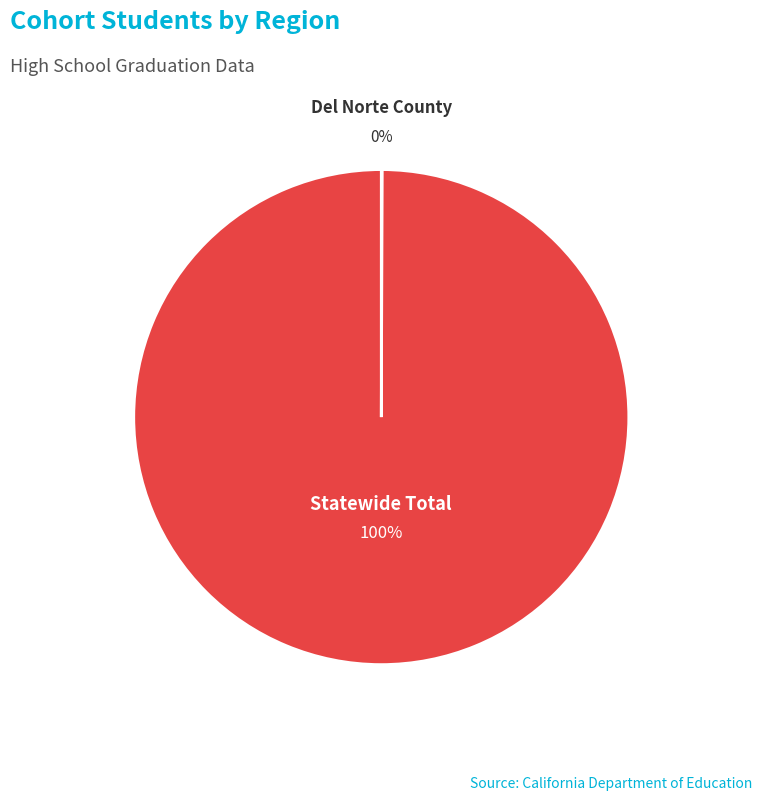

Is there a majority slice in this chart?

Yes